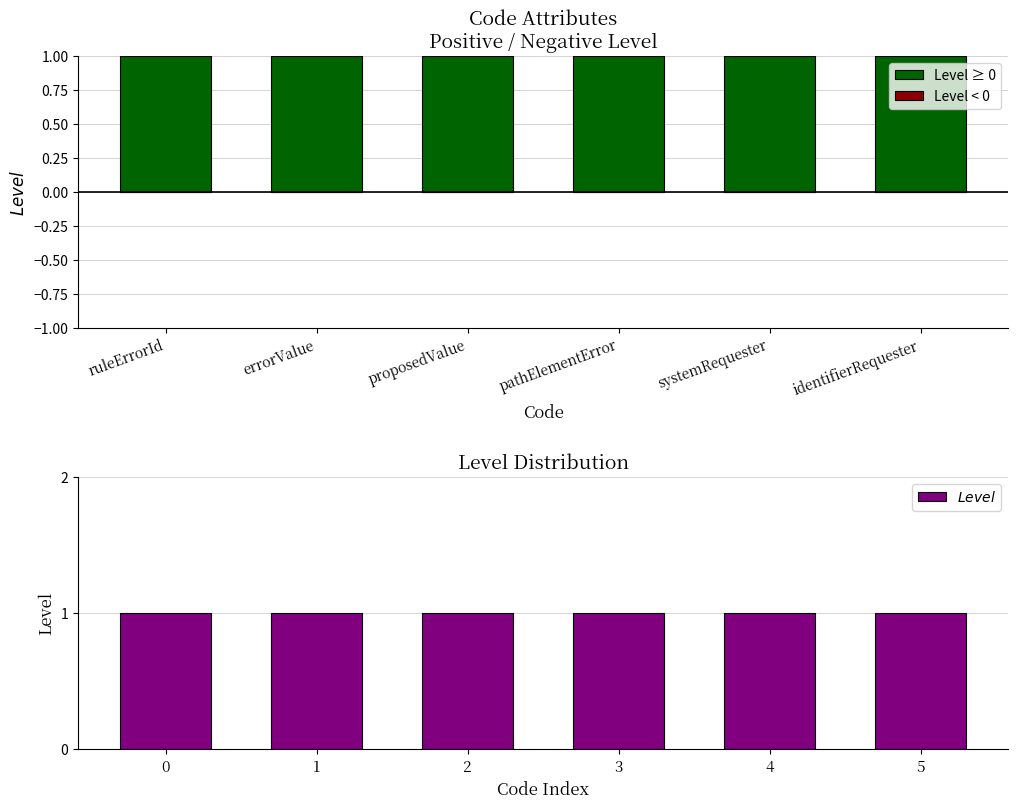

At how many categories does at least one series exceed 0?

6